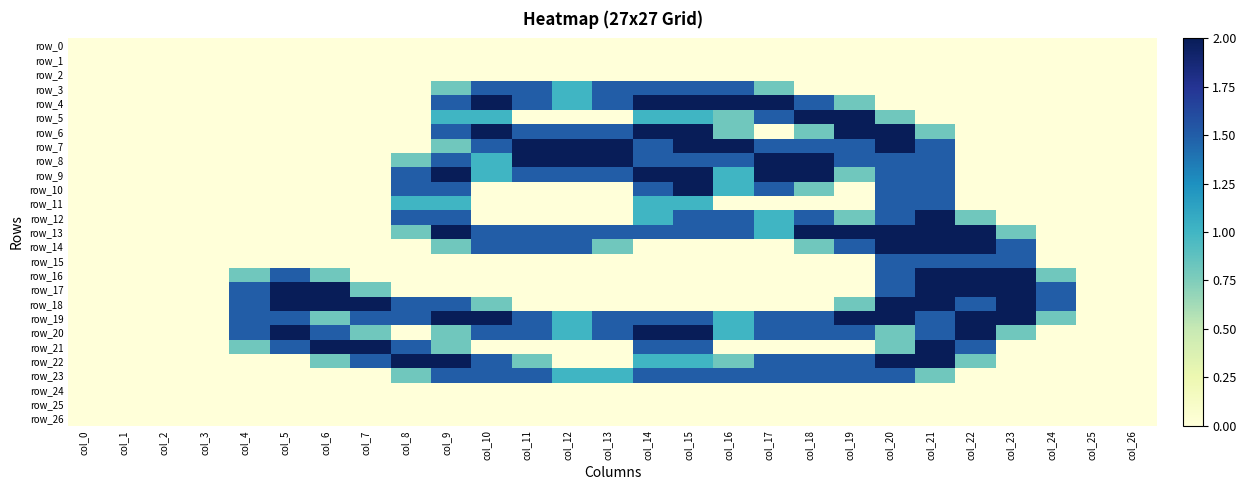

Is it true that row_22 equals -0.6 at col_25?

False